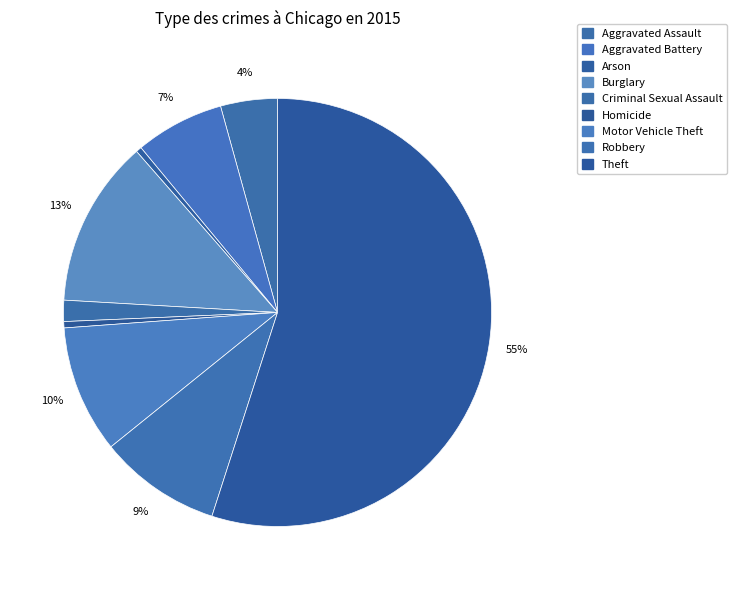

Count the number of slices in the pie.

9